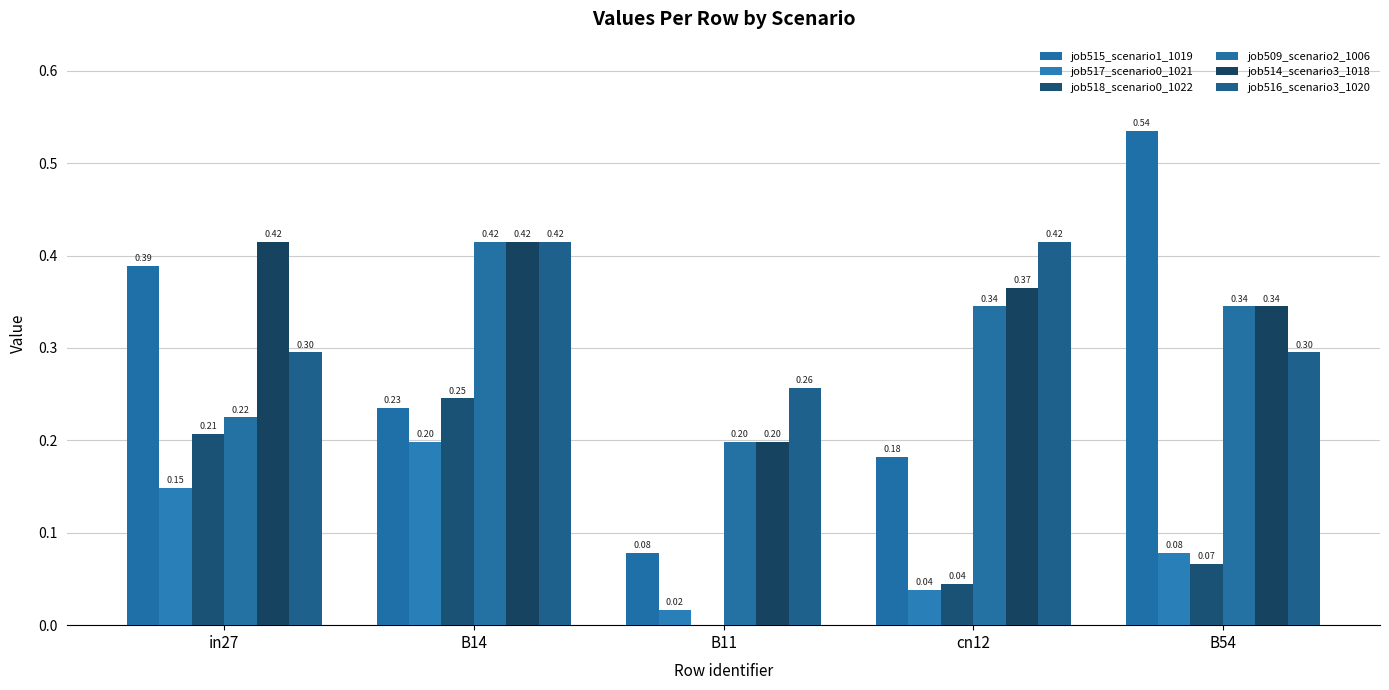

What is the difference between the second highest and second lowest values in the job518_scenario0_1022 series?

0.2